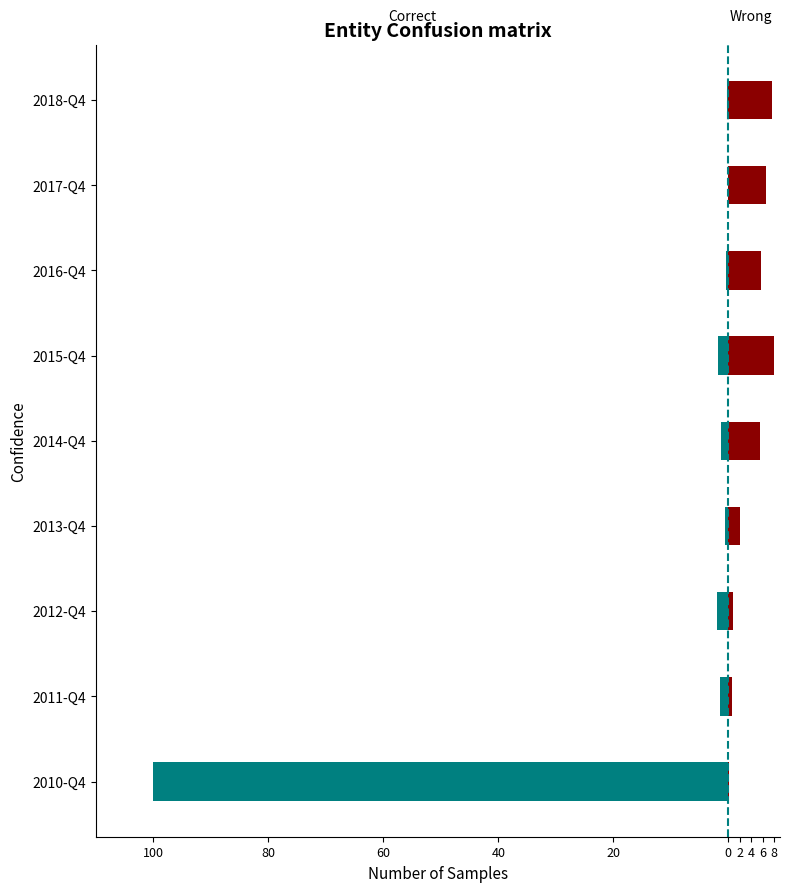

Reading left to right, what are all the values shown in this chart?

Correct: -100.0	-1.4	-1.9	-0.5	-1.3	-1.8	-0.5	-0.1	-0.2
Wrong: 0.1	0.6	0.8	2.1	5.5	8.0	5.7	6.5	7.6